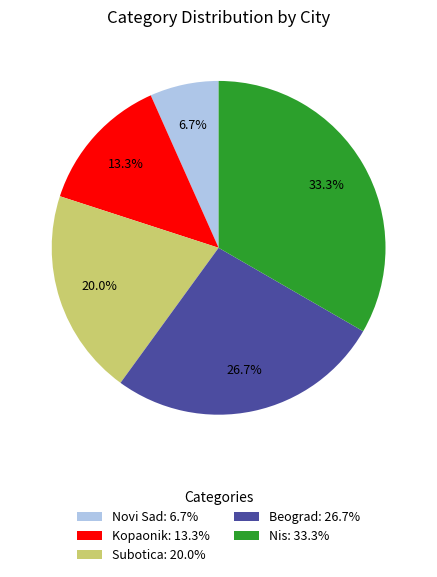

What portion of the pie excludes Subotica?

80.0%